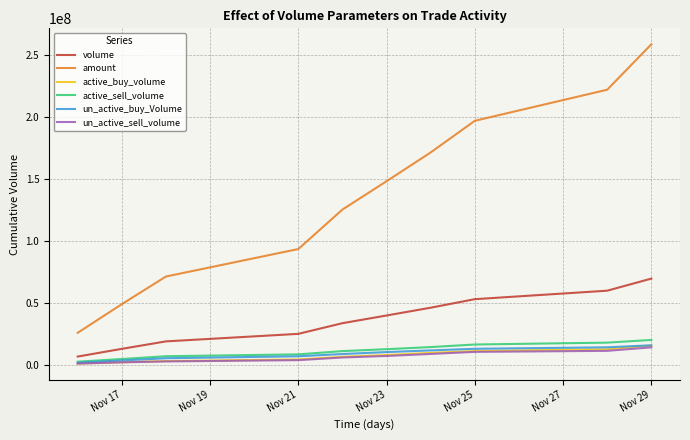

True or false: amount and un_active_sell_volume cross at least once.

False